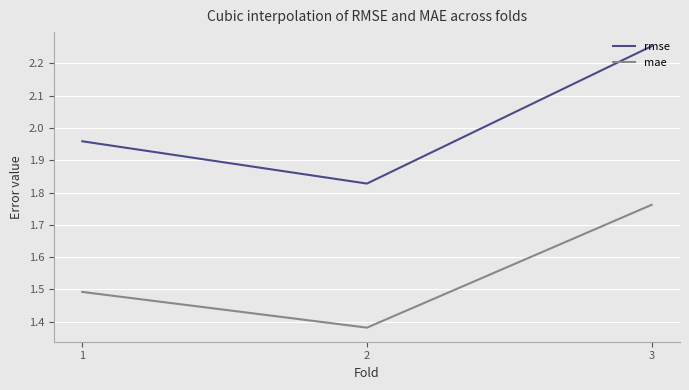

What is the total value across all series at 2?

3.2